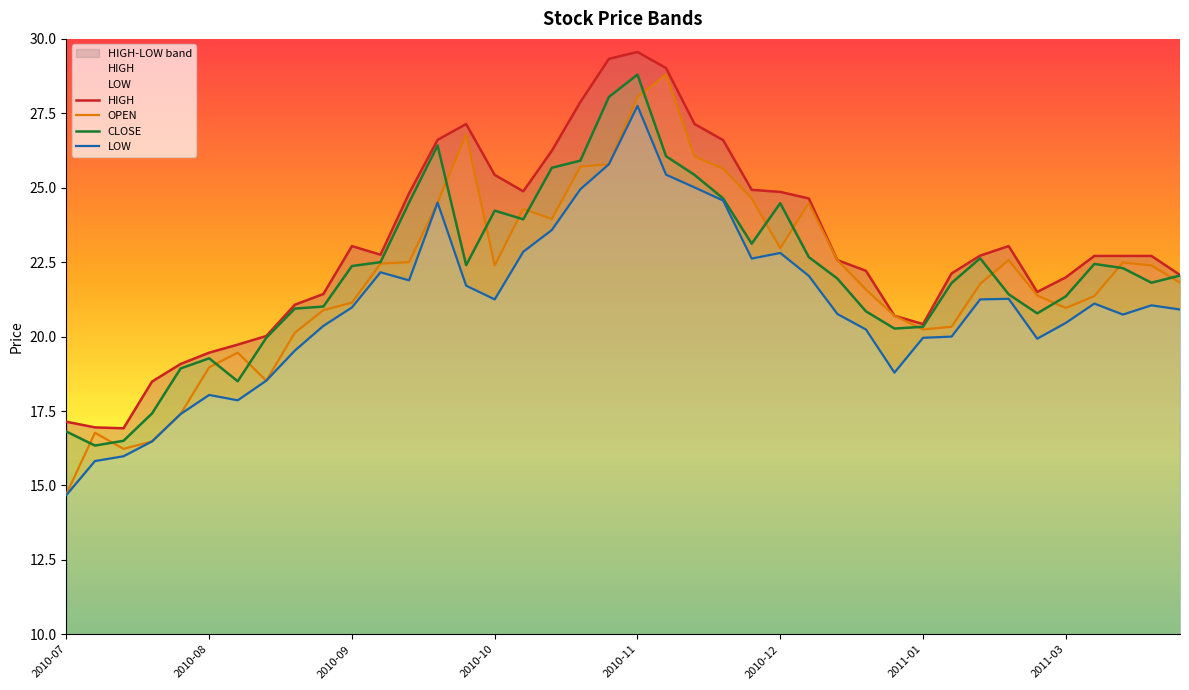

The value of CLOSE at 2011-03 is 21.4. True or false?

True